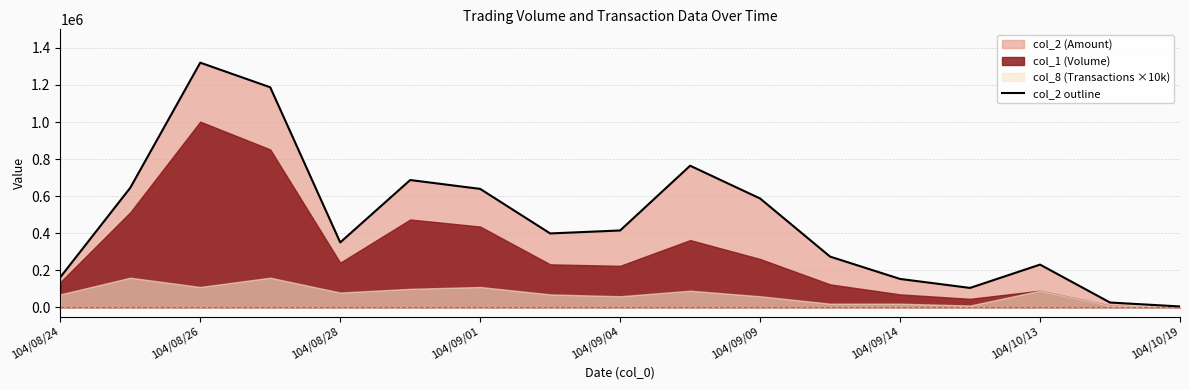

What is the difference between the maximum and minimum values?

1315280